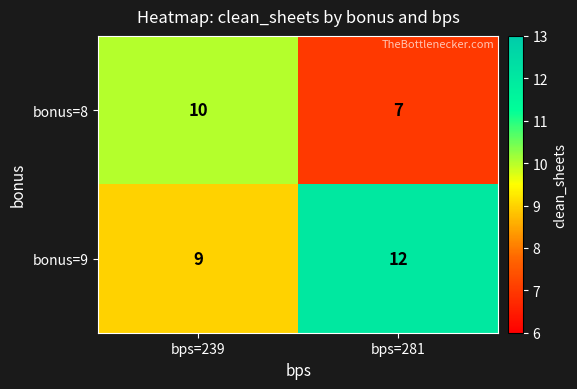

What is the total value across all series at bps=281?

19